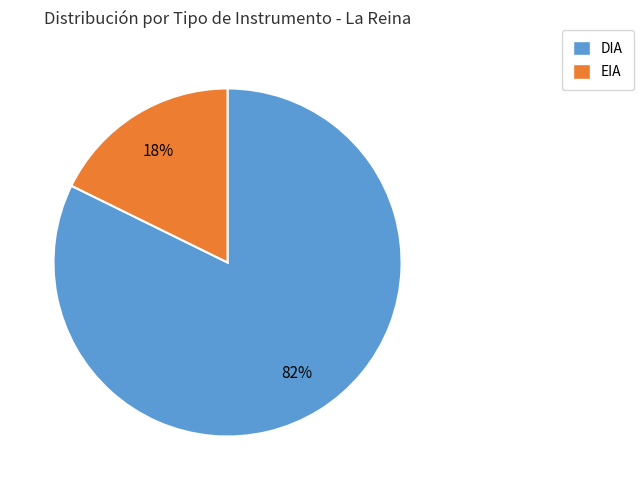

Count the number of slices in the pie.

2